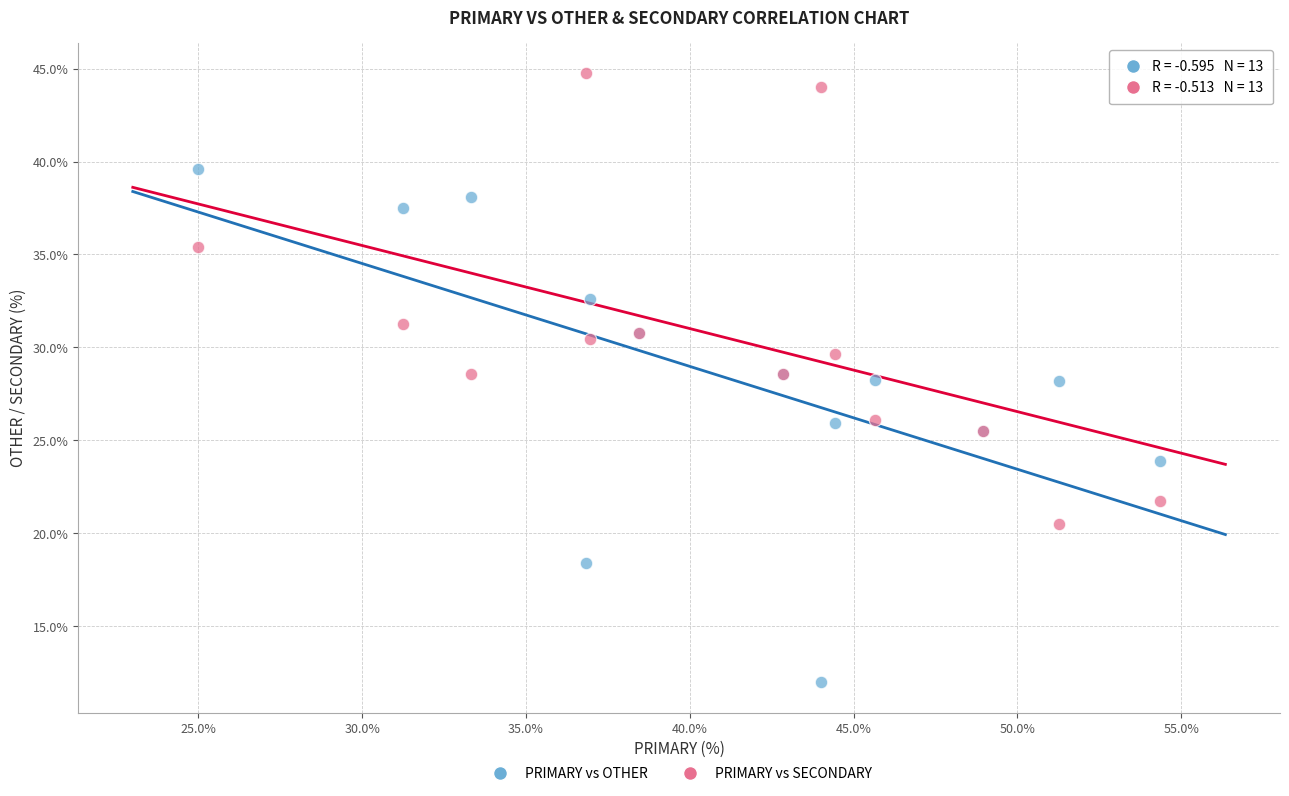

Which series has the largest Y range (max minus min)?

PRIMARY vs OTHER